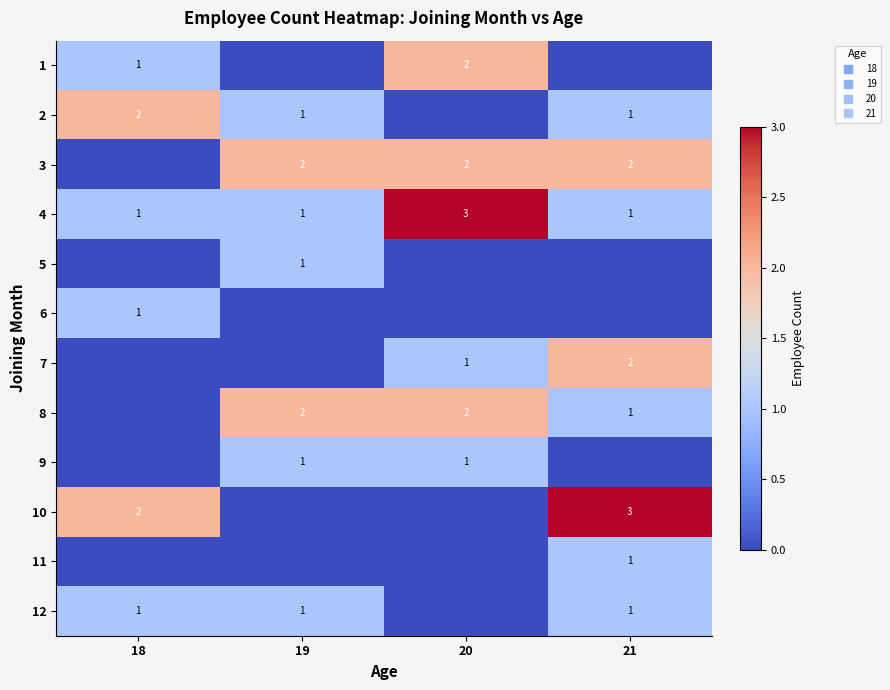

Is it true that 4 equals 4 at 20?

False